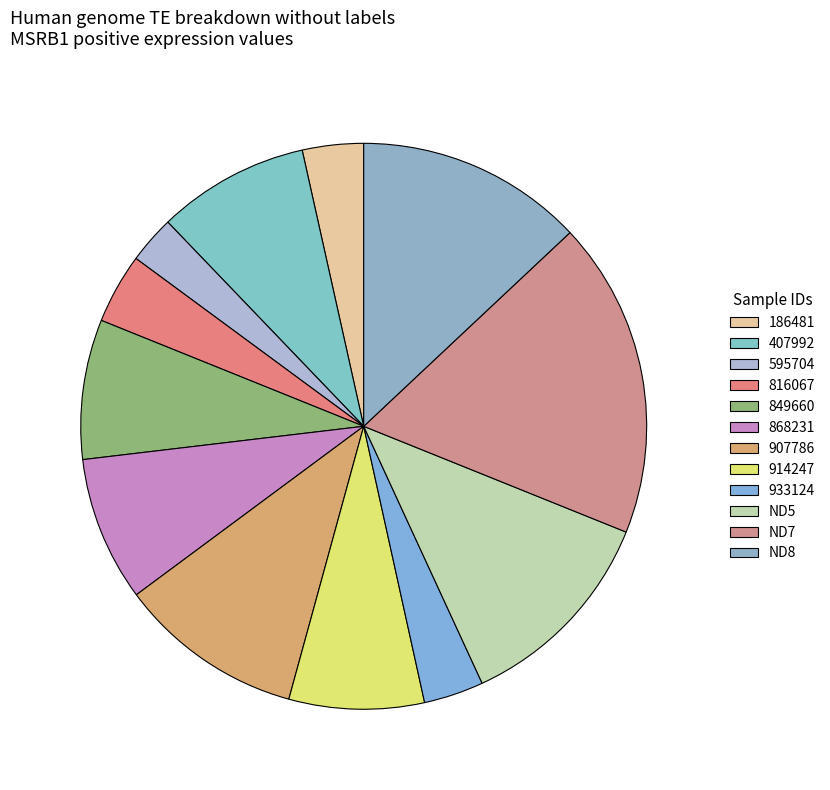

Is there any slice that represents more than half of the pie?

No